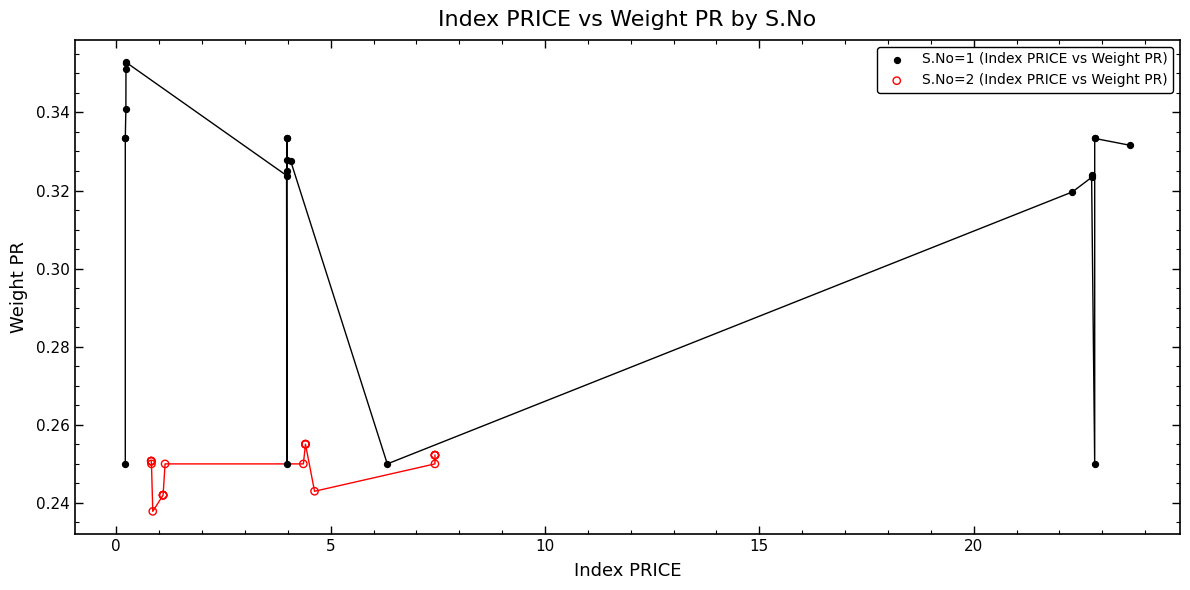

Which series contains the highest Y value?

S.No=1 (Index PRICE vs Weight PR)